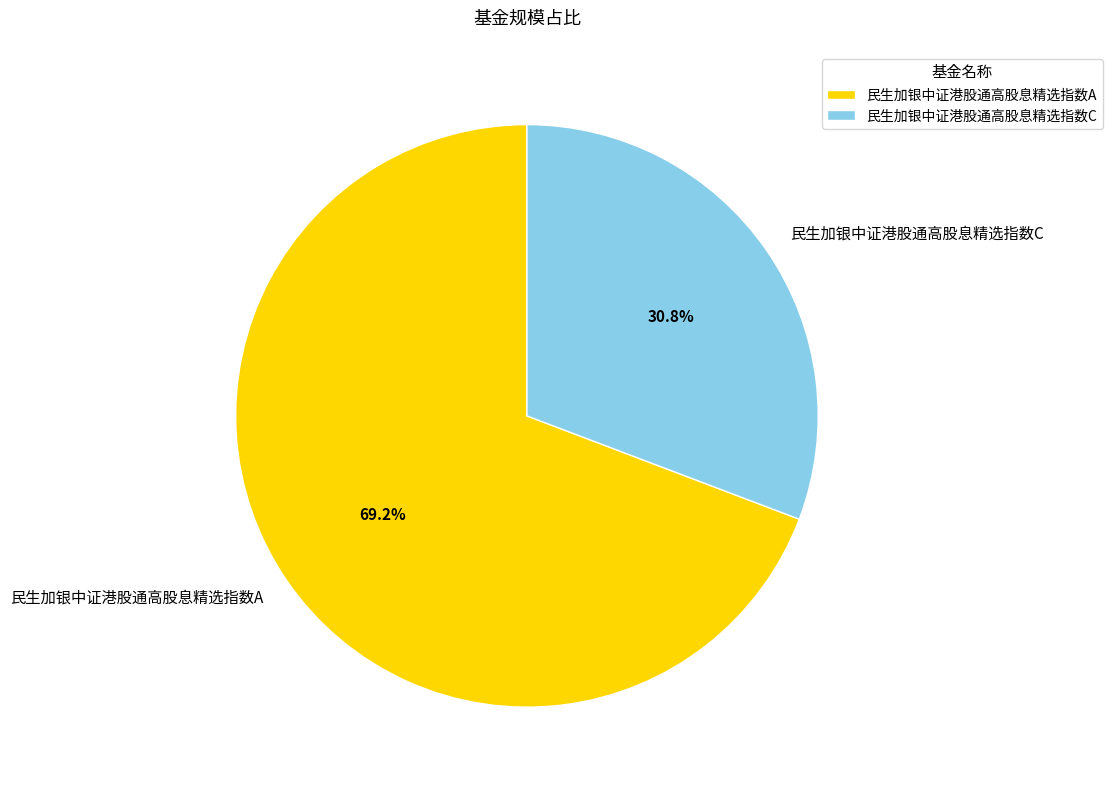

What percentage do 民生加银中证港股通高股息精选指数C and 民生加银中证港股通高股息精选指数A together represent?

100.0%